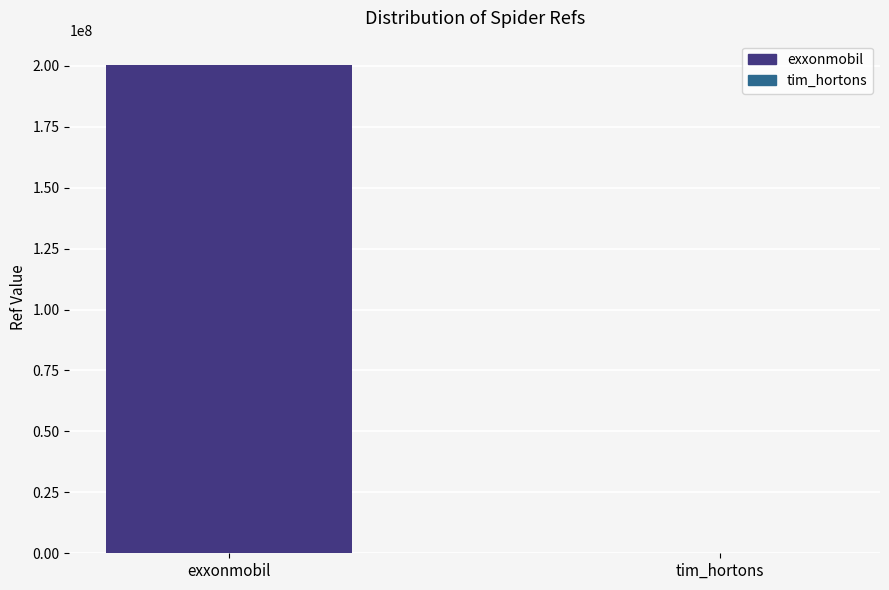

The chart shows a value of 200302768 at exxonmobil. True or false?

True